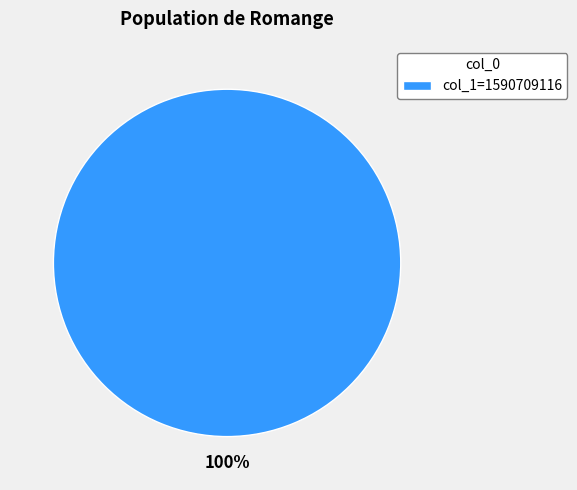

How many slices are in this pie chart?

1